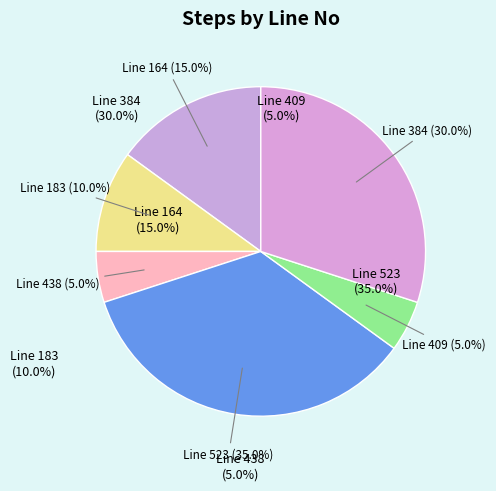

Between Line 384 (30.0%) and Line 183 (10.0%), which is larger?

Line 384 (30.0%)